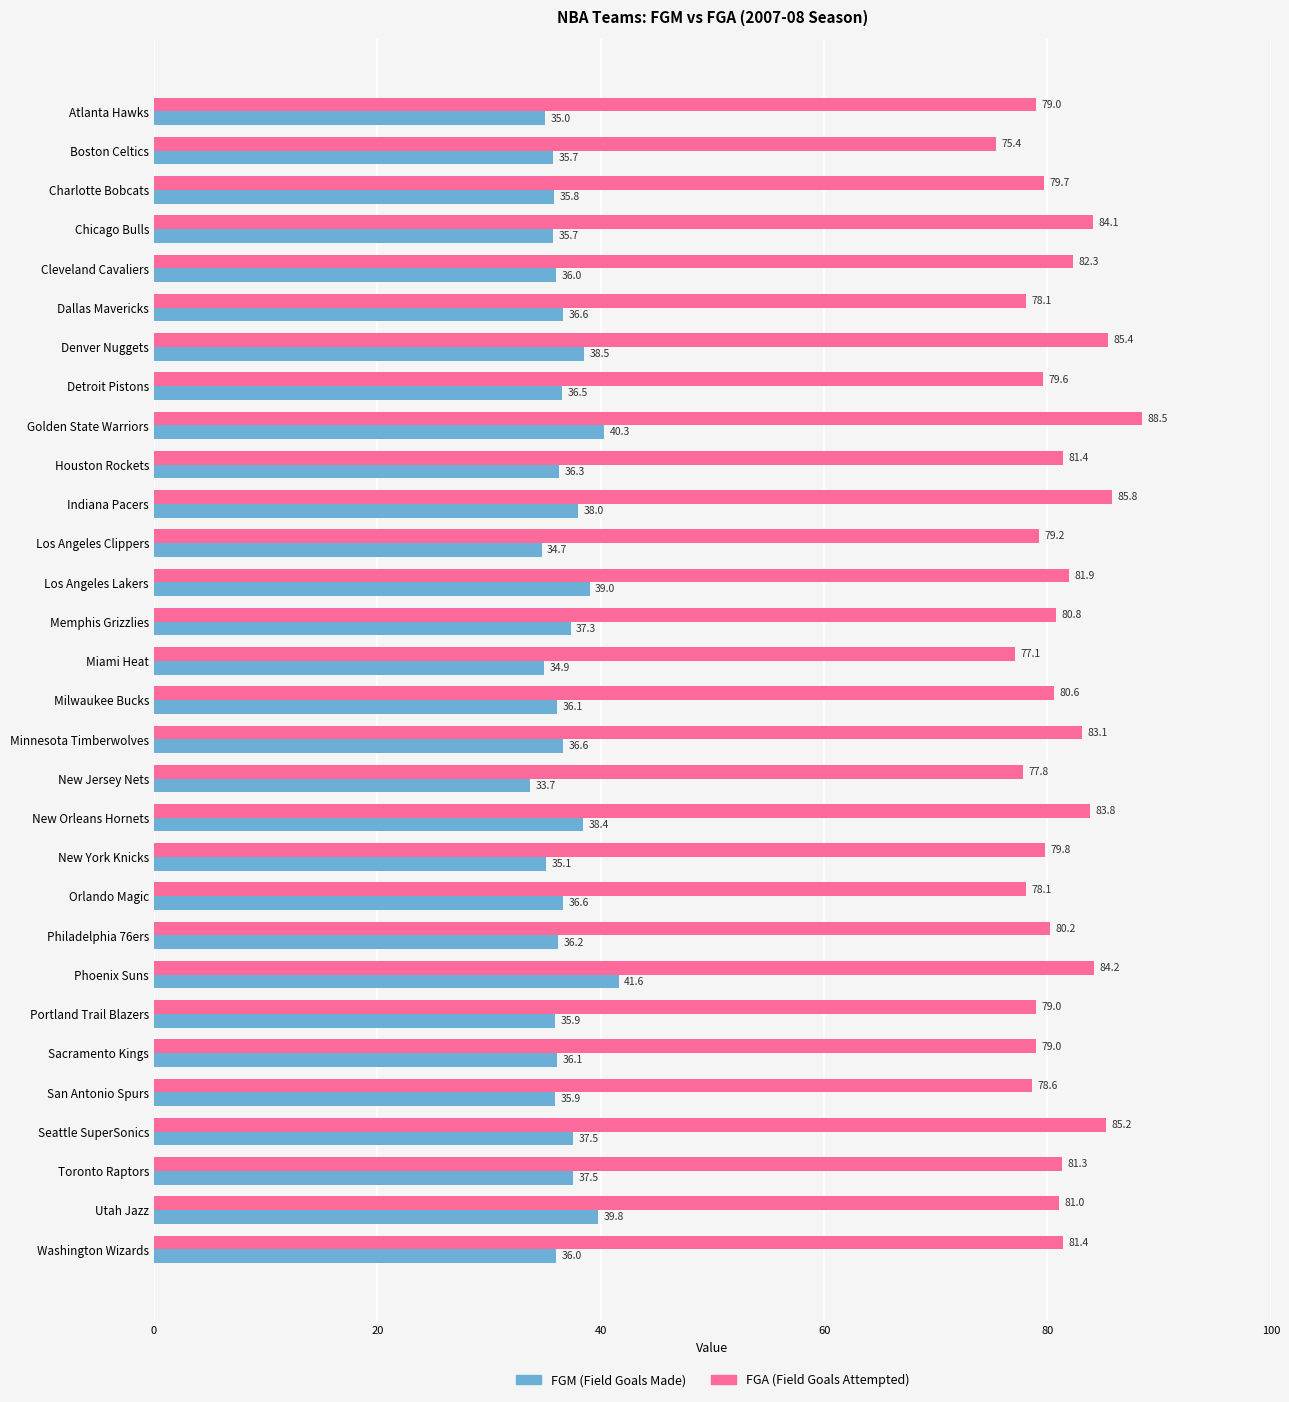

At which category is the sum across all series the highest?

Golden State Warriors